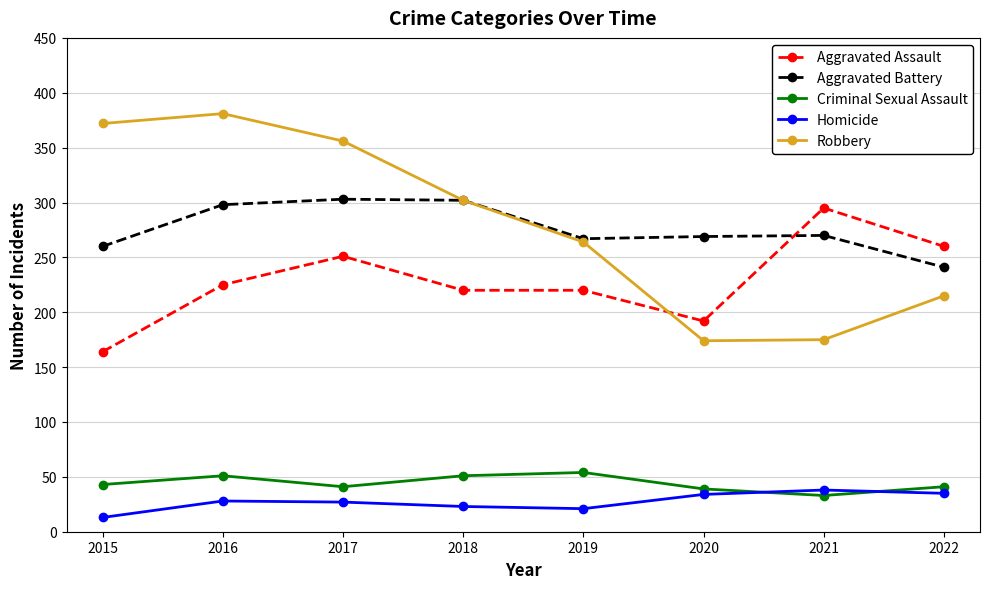

True or false: Aggravated Battery has more than 2 points higher than both neighbors.

False